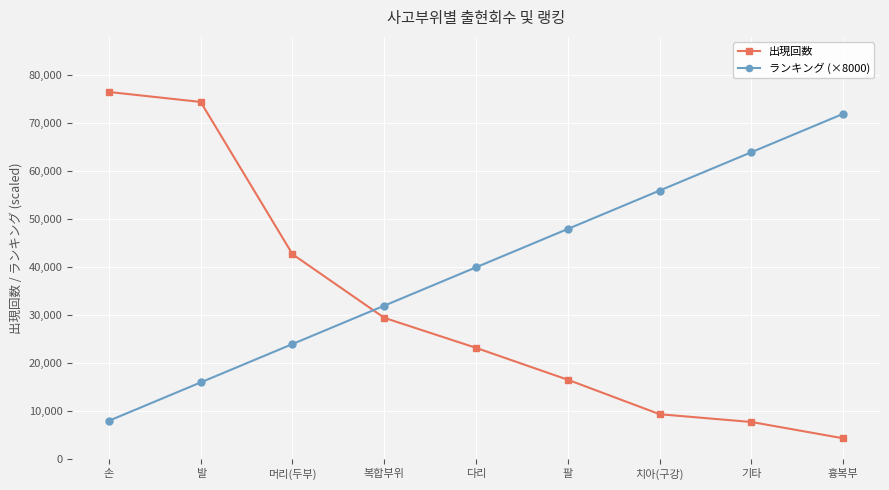

Rank the series at 기타 from highest to lowest value.

ランキング (×8000), 出現回数